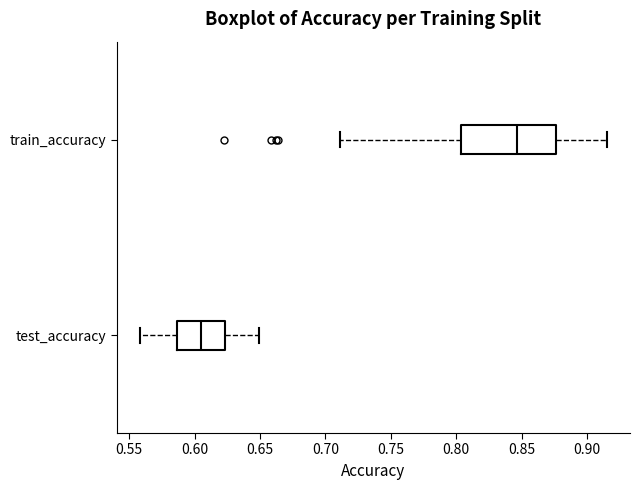

Reading bottom to top, read every box against the x-axis: the position of its median line, the range the box covers, and the ends of its whiskers. The values are not printed on the chart, so give them approximately, as read against the axis.

test_accuracy: median 0.605, box 0.585 to 0.625, whiskers 0.560 to 0.650
train_accuracy: median 0.845, box 0.805 to 0.875, whiskers 0.710 to 0.915